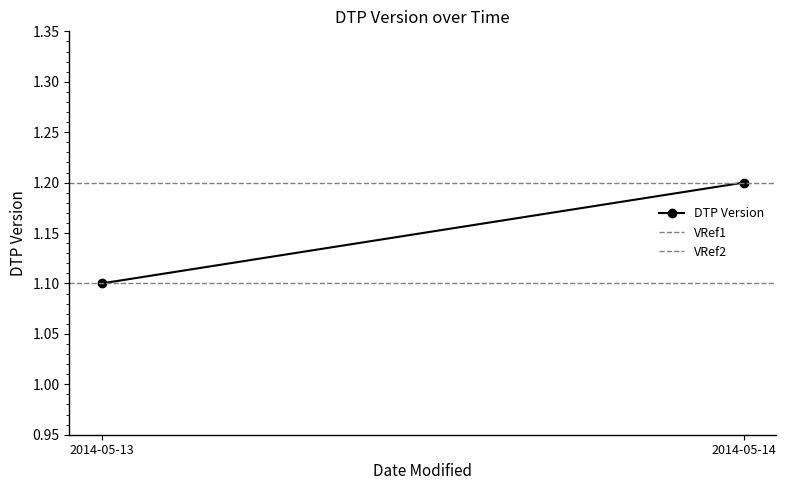

What are all the series names shown in the legend?

DTP Version, VRef1, VRef2